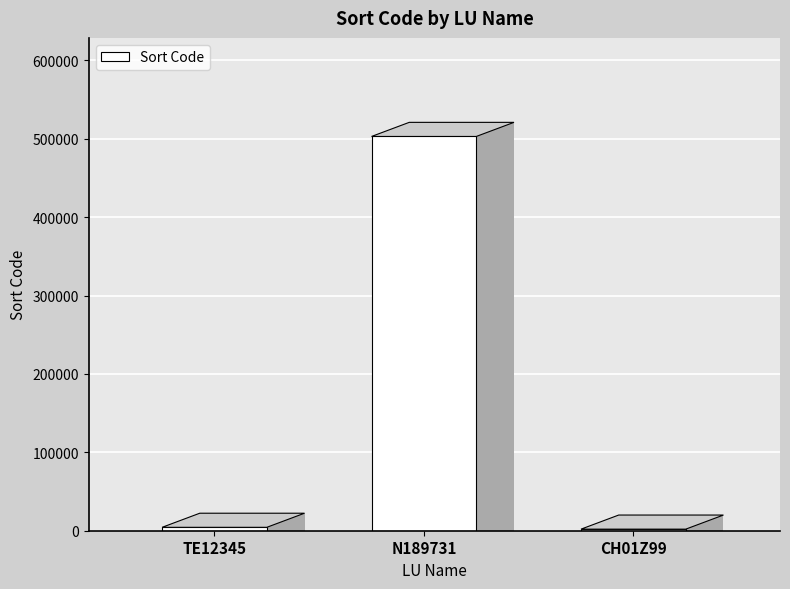

What position from the right is TE12345?

3